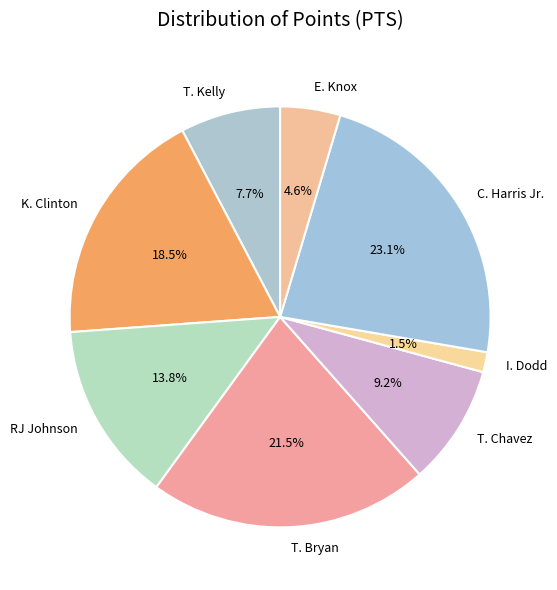

Is K. Clinton the majority of the pie?

No